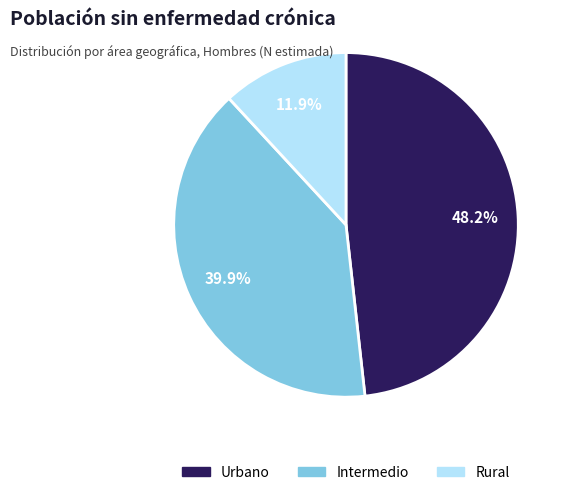

Rank the categories by value from highest to lowest.

Urbano, Intermedio, Rural